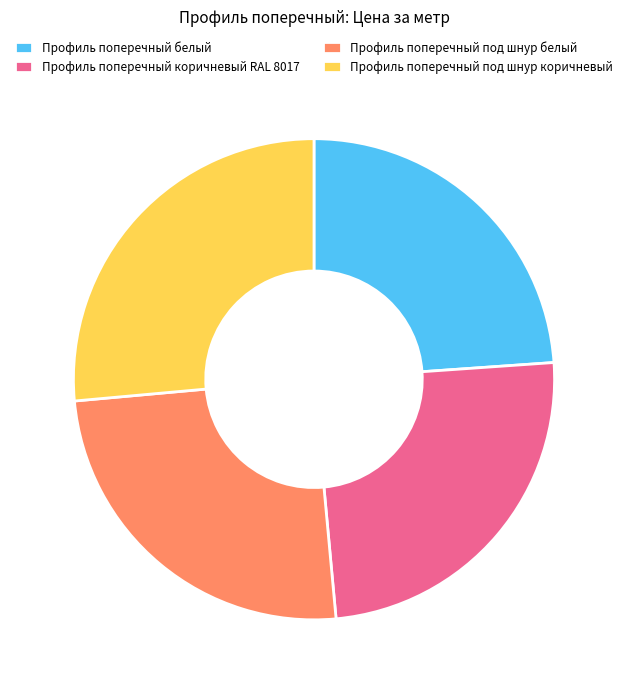

Is there any slice that represents more than half of the pie?

No